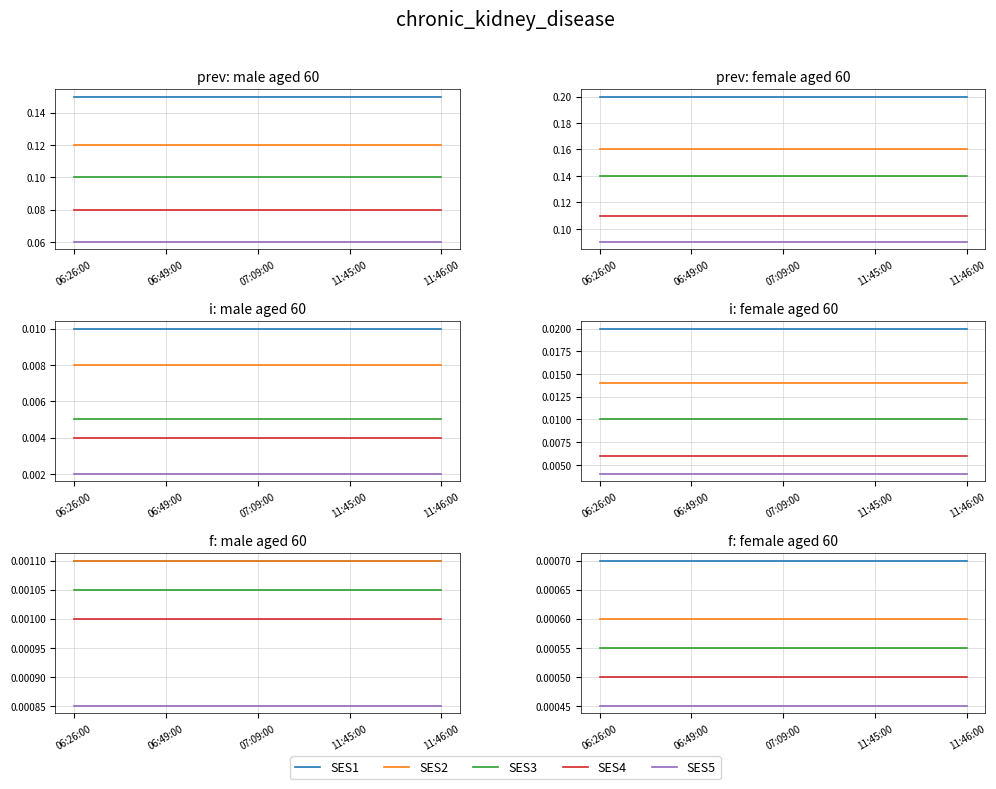

At how many categories does at least one series exceed 0?

5